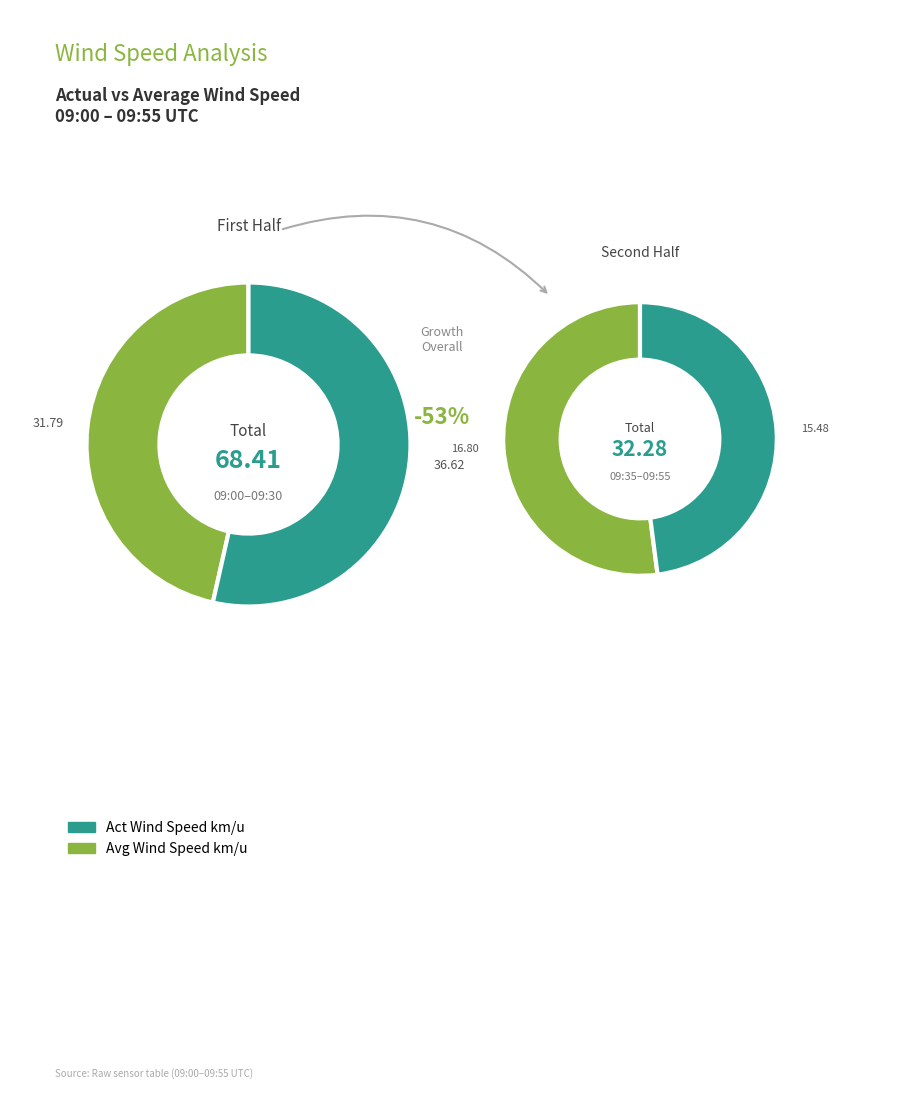

Does any single category account for the majority?

No